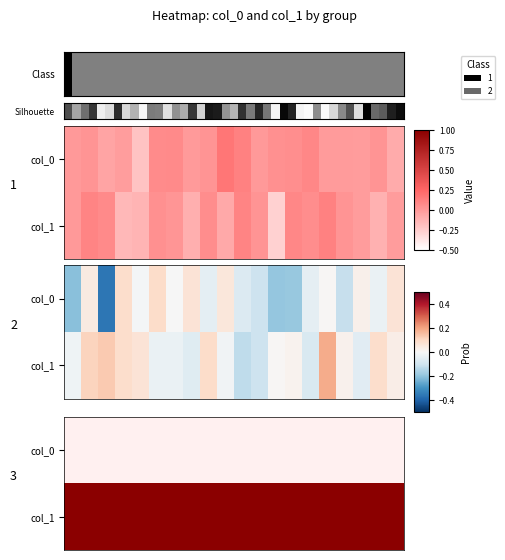

Rank the series at 7 from highest to lowest value.

row_1, row_0